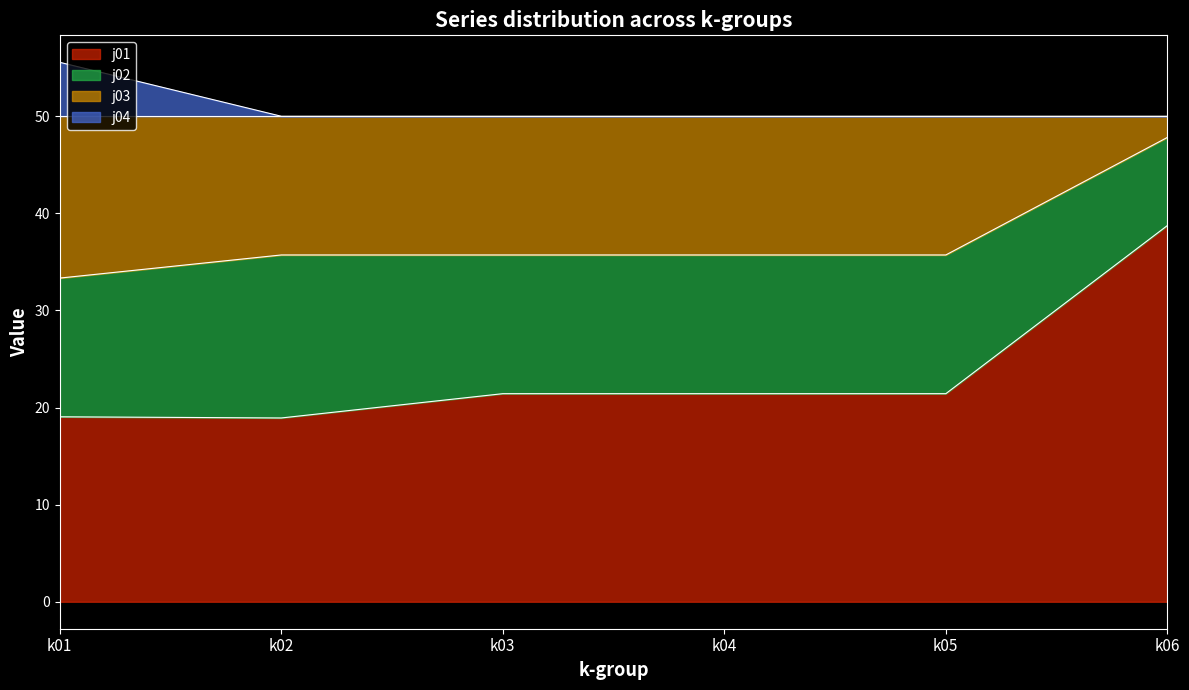

What is the difference between the second highest and minimum values in the j01 series?

2.5